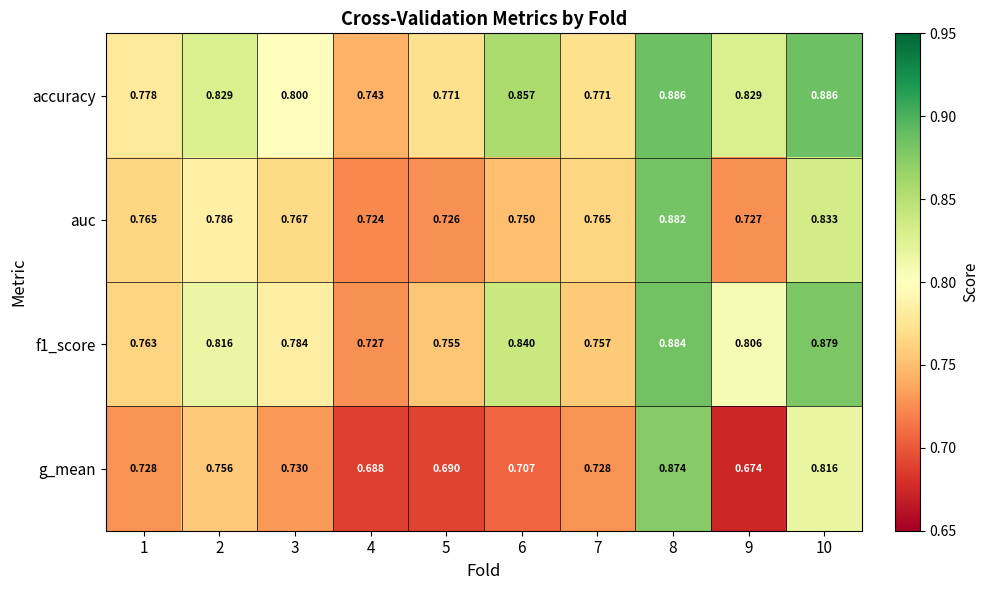

Which series has the widest spread of values?

g_mean